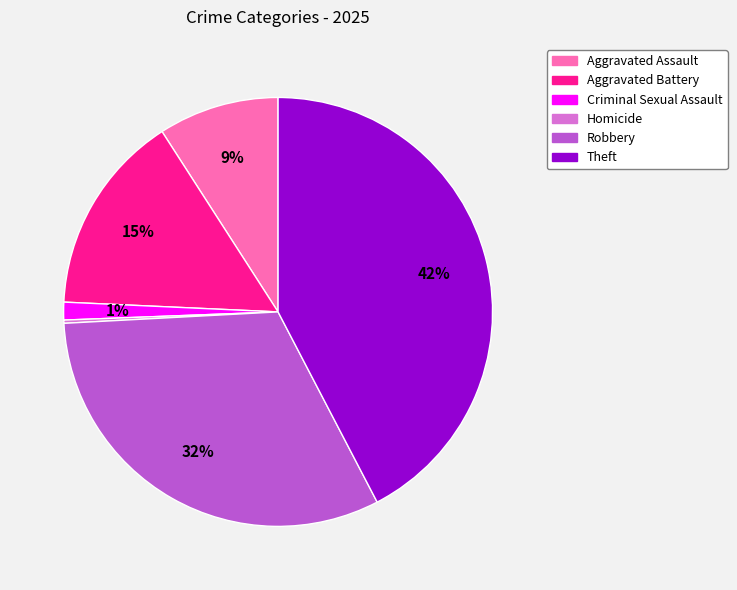

Between Theft and Robbery, which is larger?

Theft